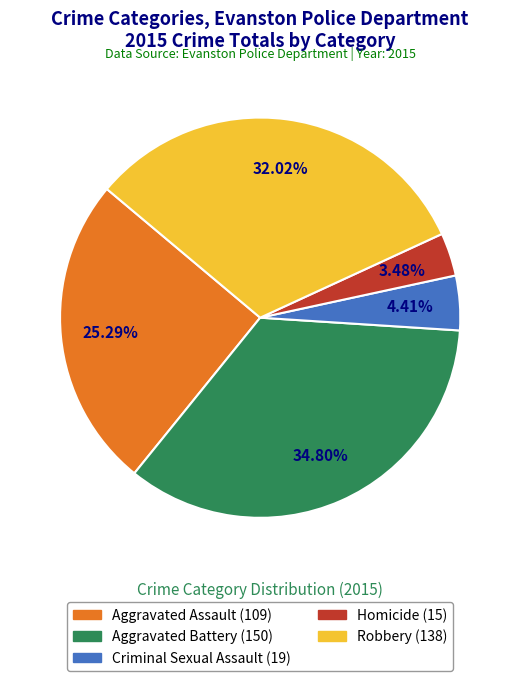

Which slice is the smallest?

Homicide